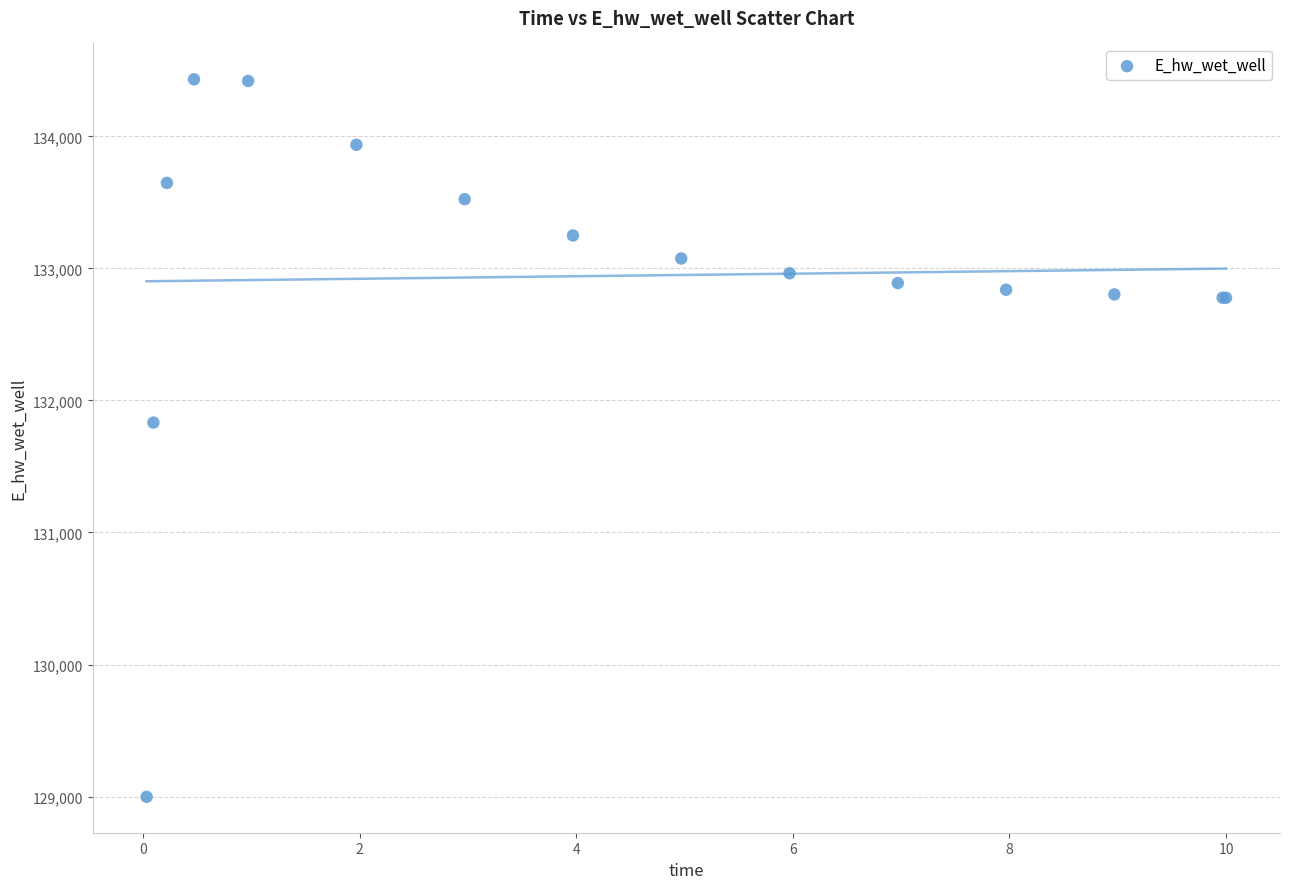

What Y value in the scatter plot is closest to 131715?

131832.9